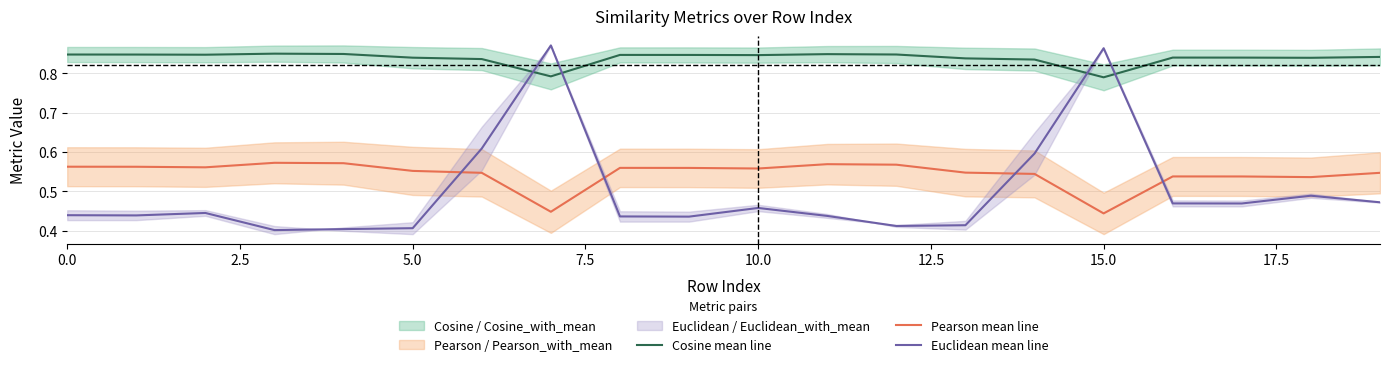

The Euclidean mean line series shows 0.6 at 14. True or false?

True